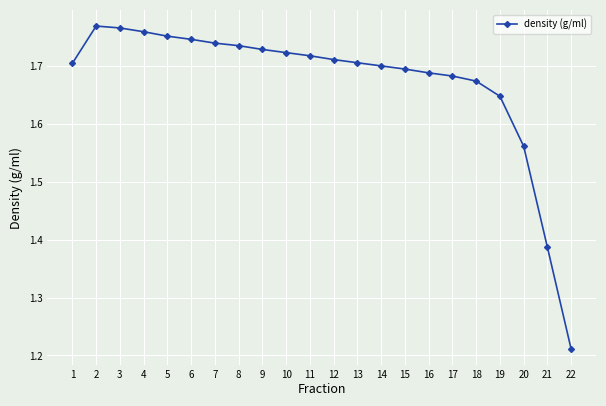

What is the change in value from 8 to 18?

-0.1